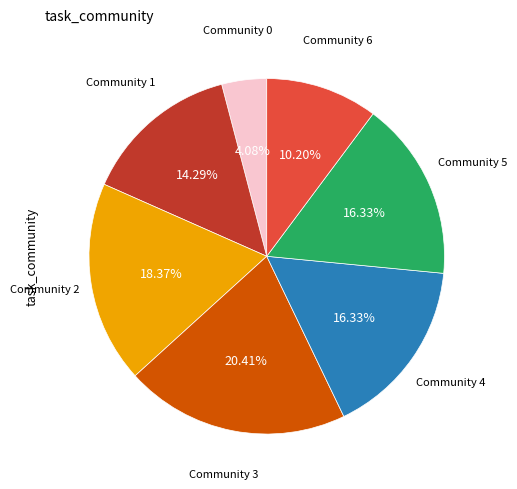

How many segments does this pie chart have?

7